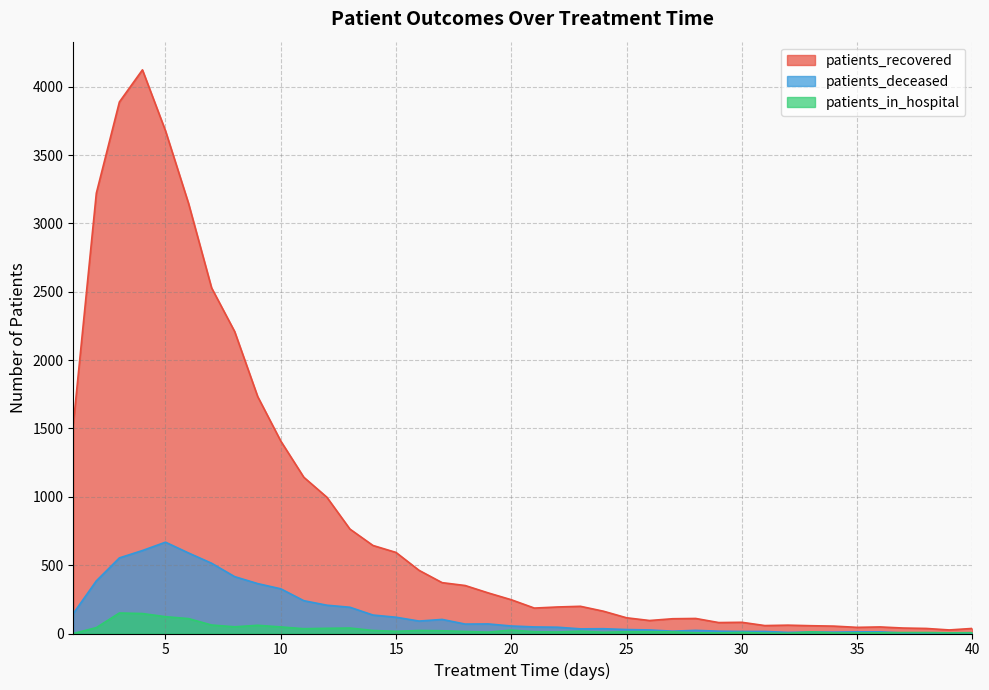

At how many categories does at least one series exceed 2582?

5